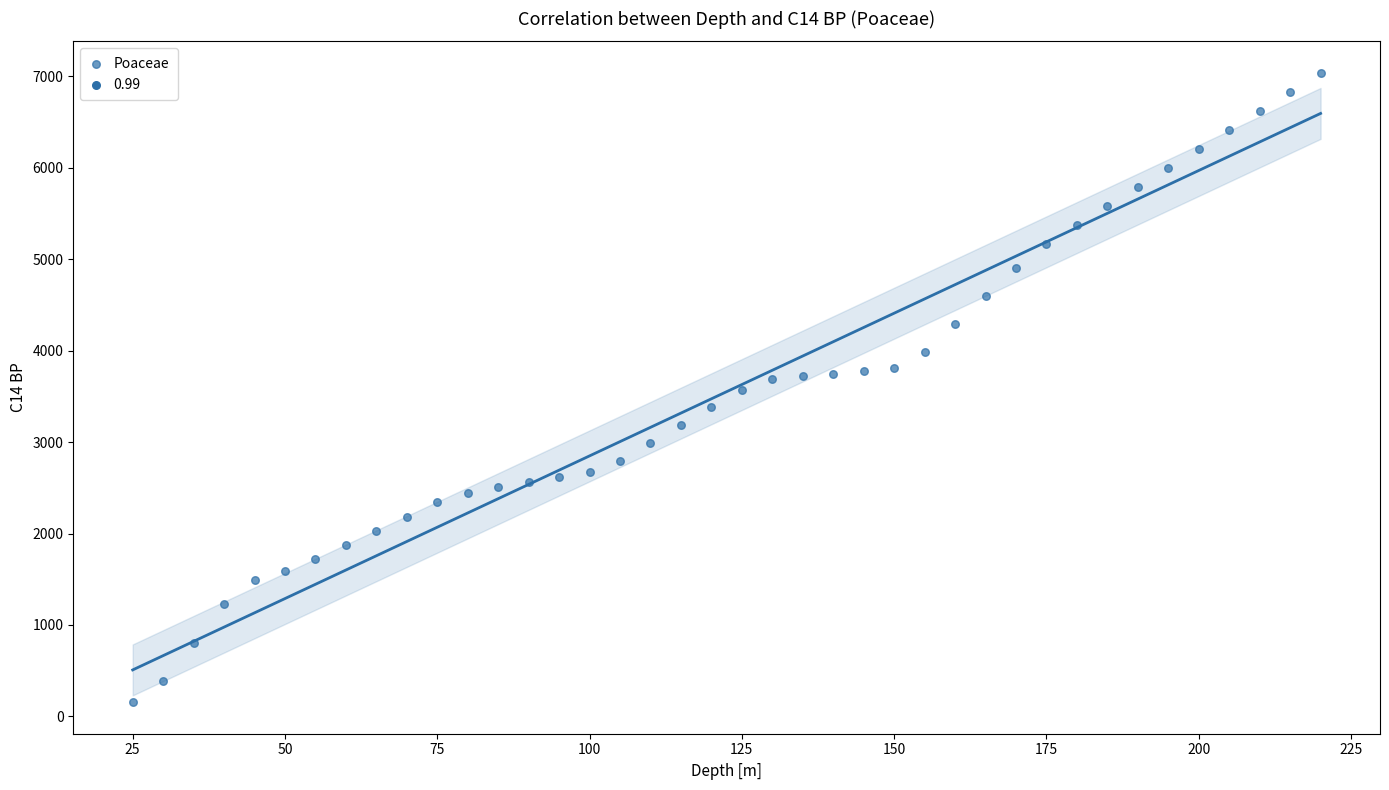

What is the range of Y values (max minus min)?

6884